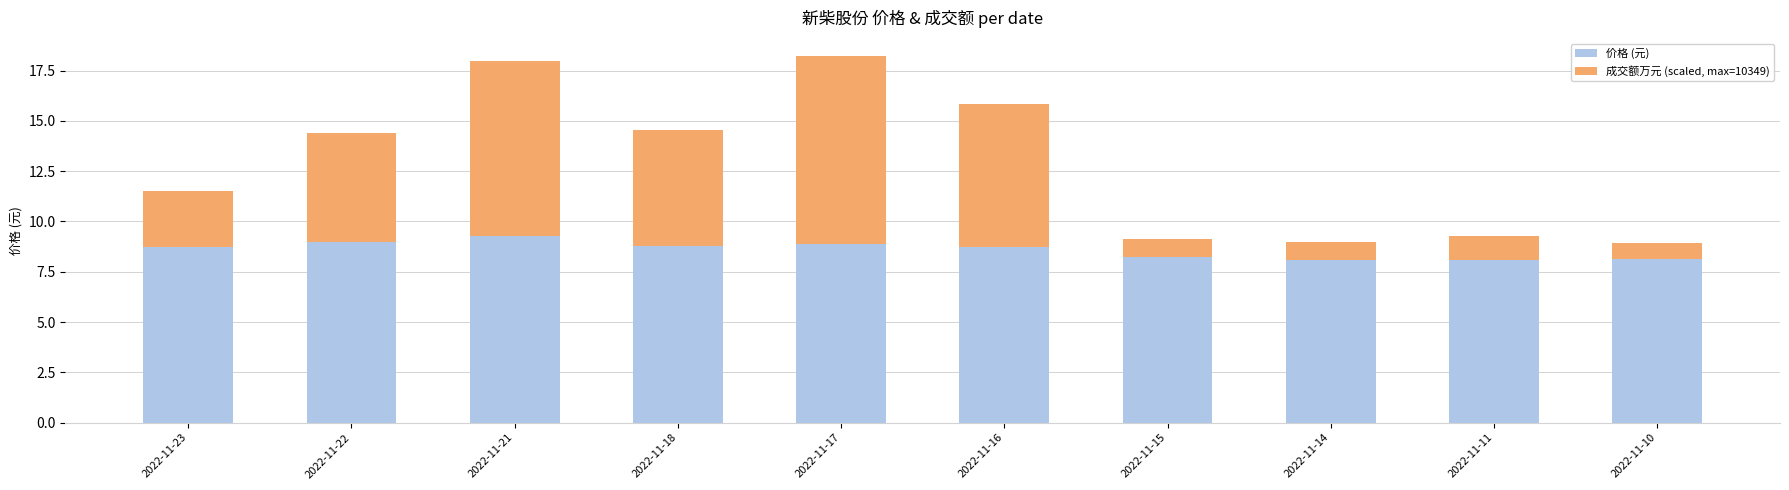

What is the maximum value for 价格 (元)?

9.3